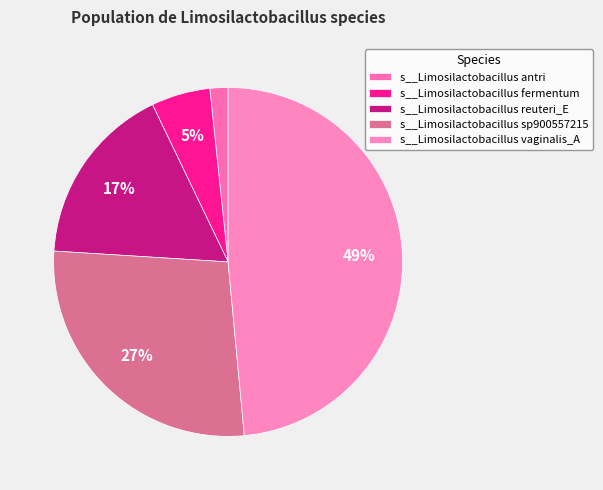

How many segments does this pie chart have?

5